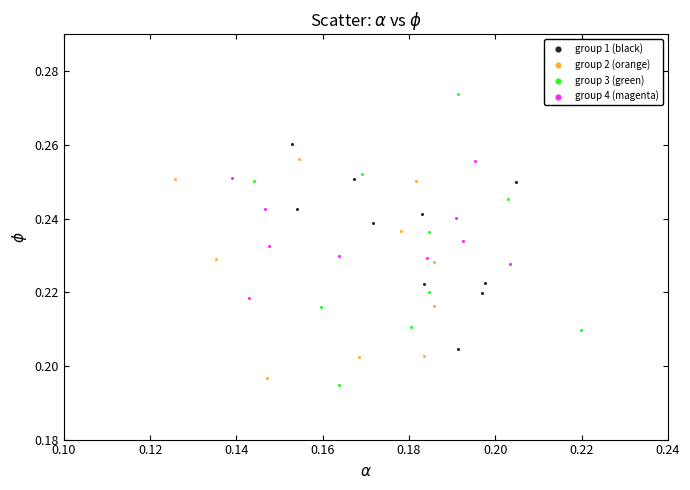

Which series contains the highest Y value?

group 3 (green)